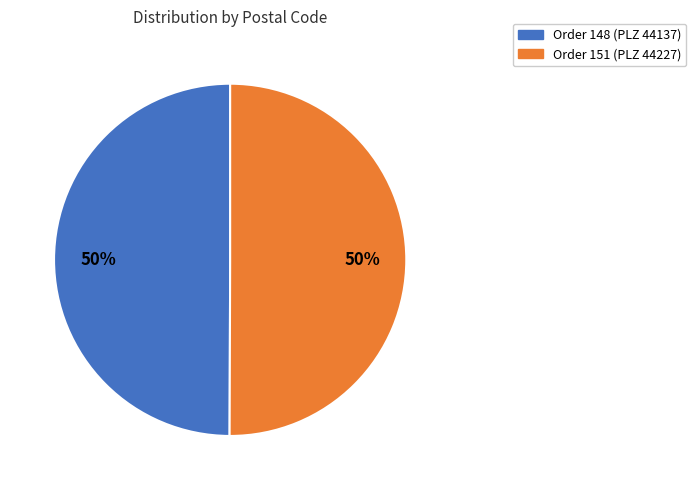

To the nearest percent, what is the average slice percentage?

50%